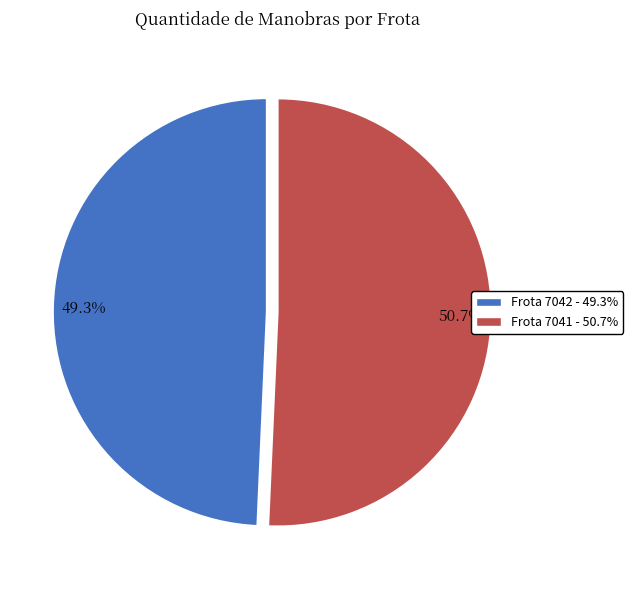

Is there any slice that represents more than half of the pie?

Yes